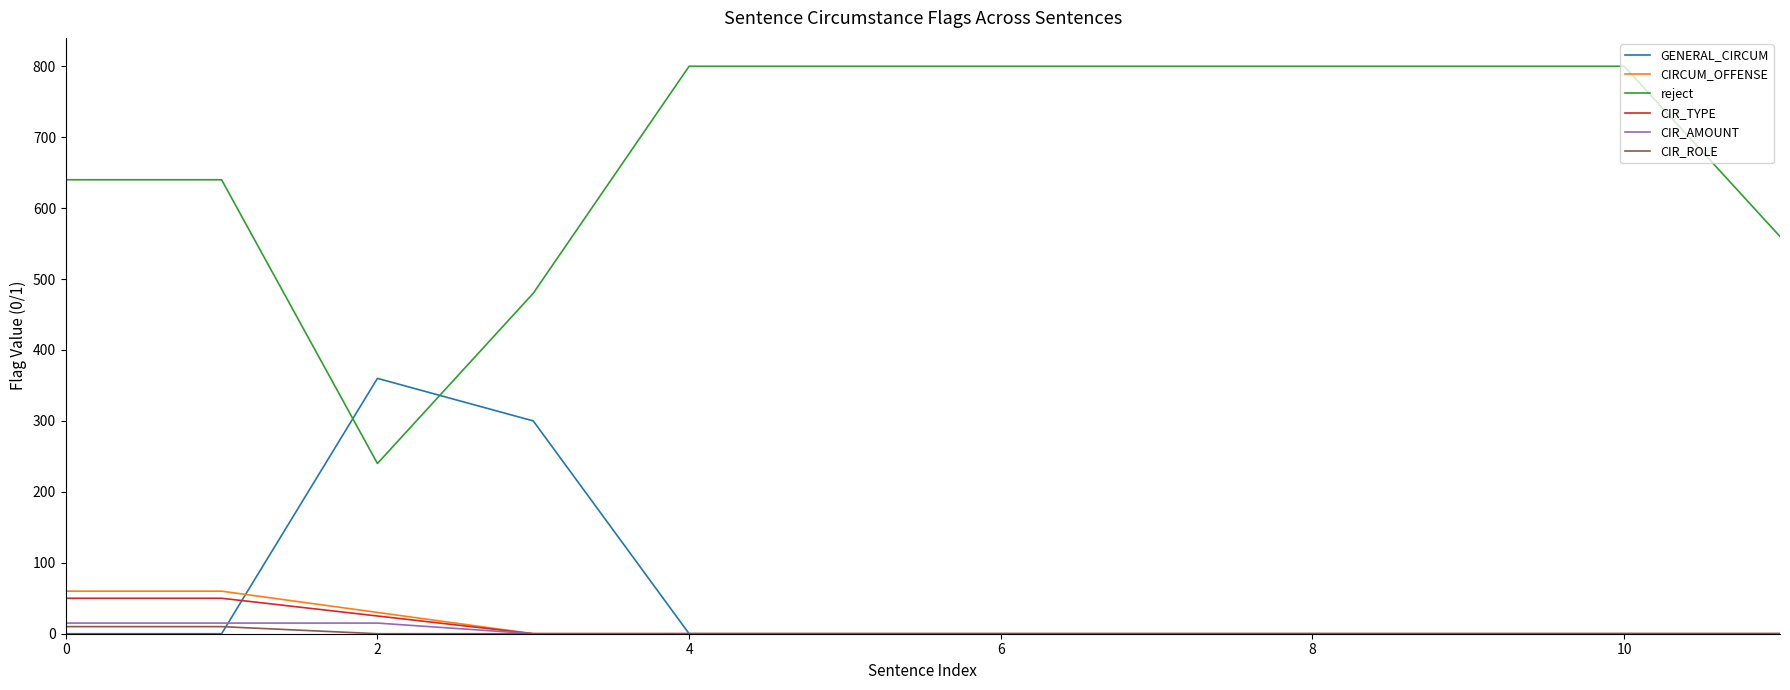

Which series has the widest spread of values?

reject